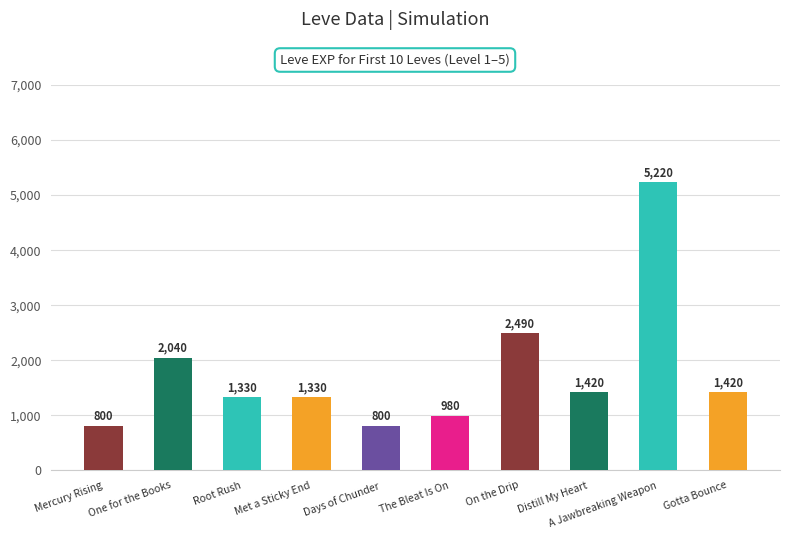

What is the change in value from The Bleat Is On to On the Drip?

+1510